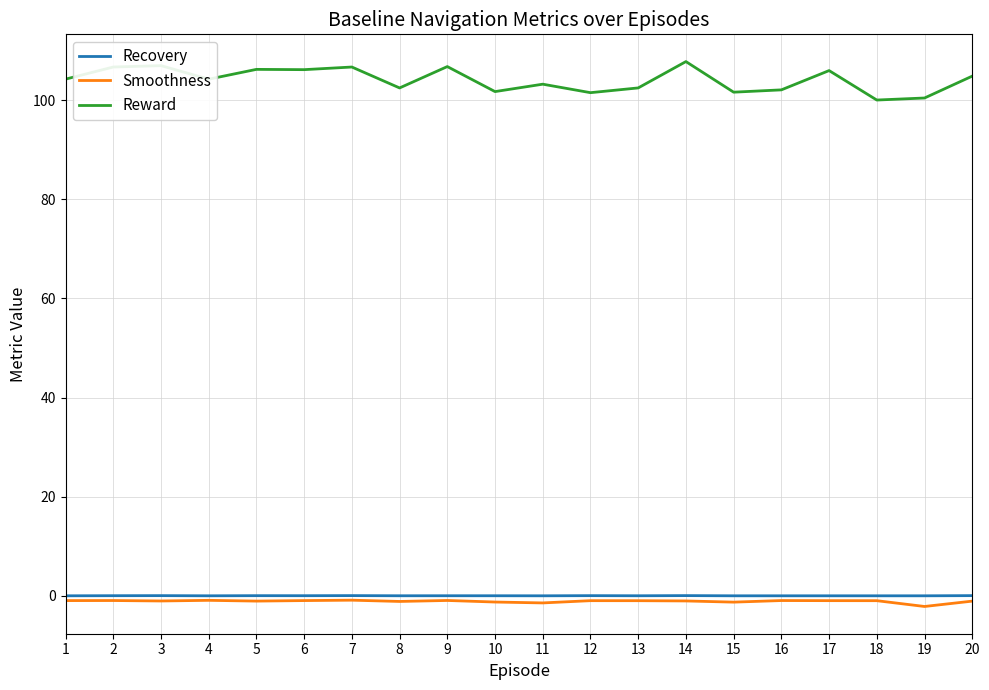

What is the greatest value displayed?

107.8